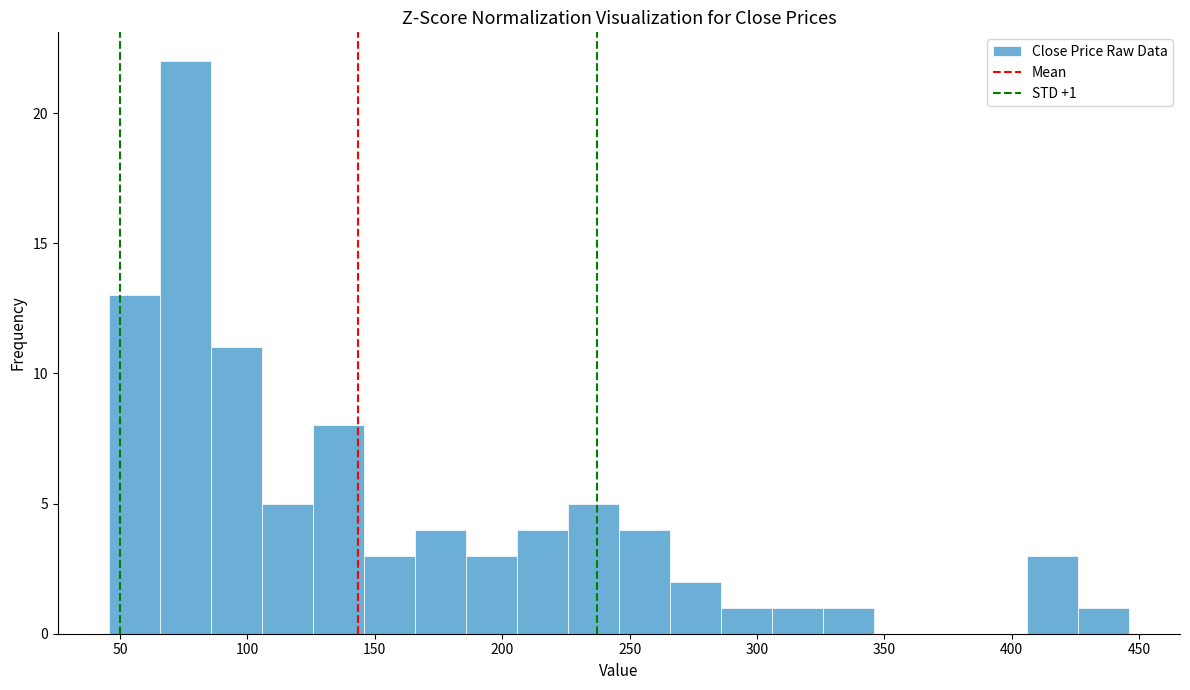

Which range on the x-axis has the tallest bar?

65 to 85